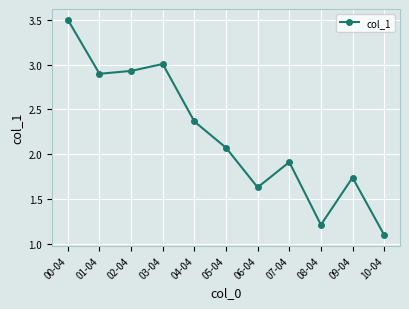

What position from the right is 02-04?

9